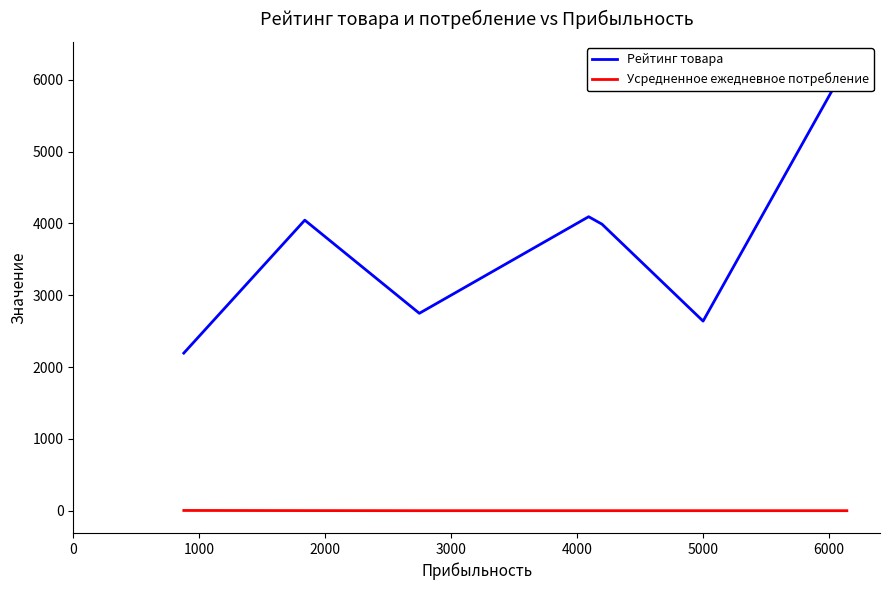

At how many categories does at least one series exceed 2676?

5